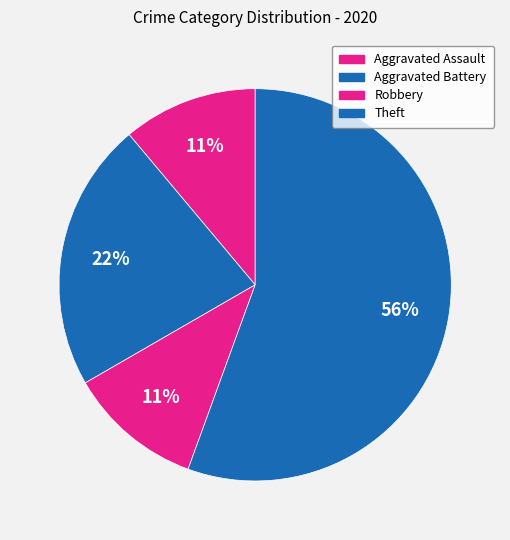

Do Theft and Aggravated Battery together represent more than half of the pie?

Yes